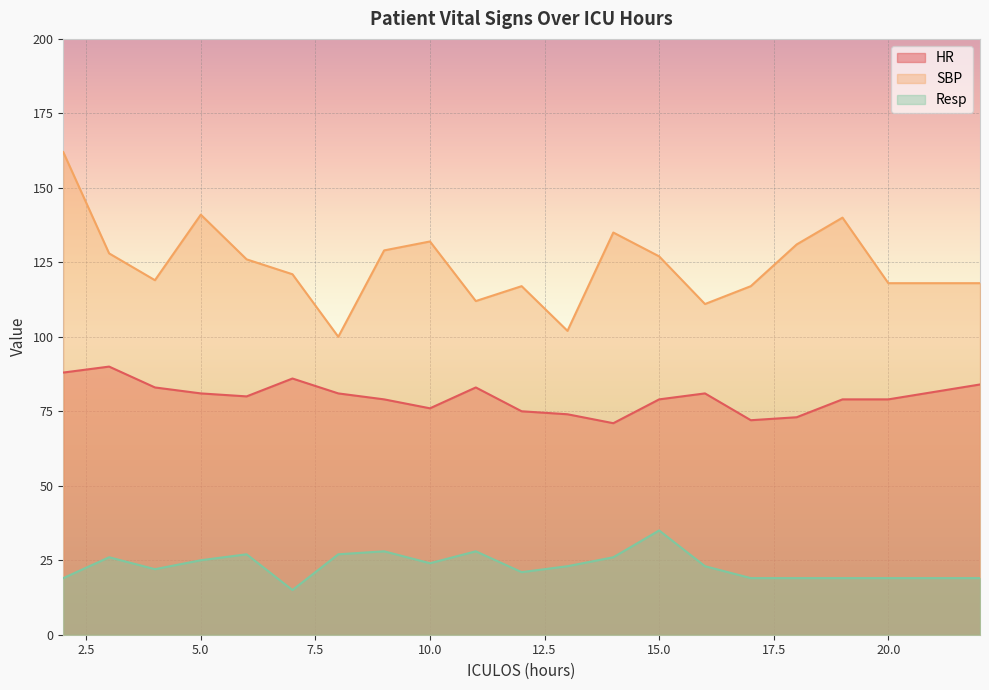

Where is the first local maximum for HR?

3